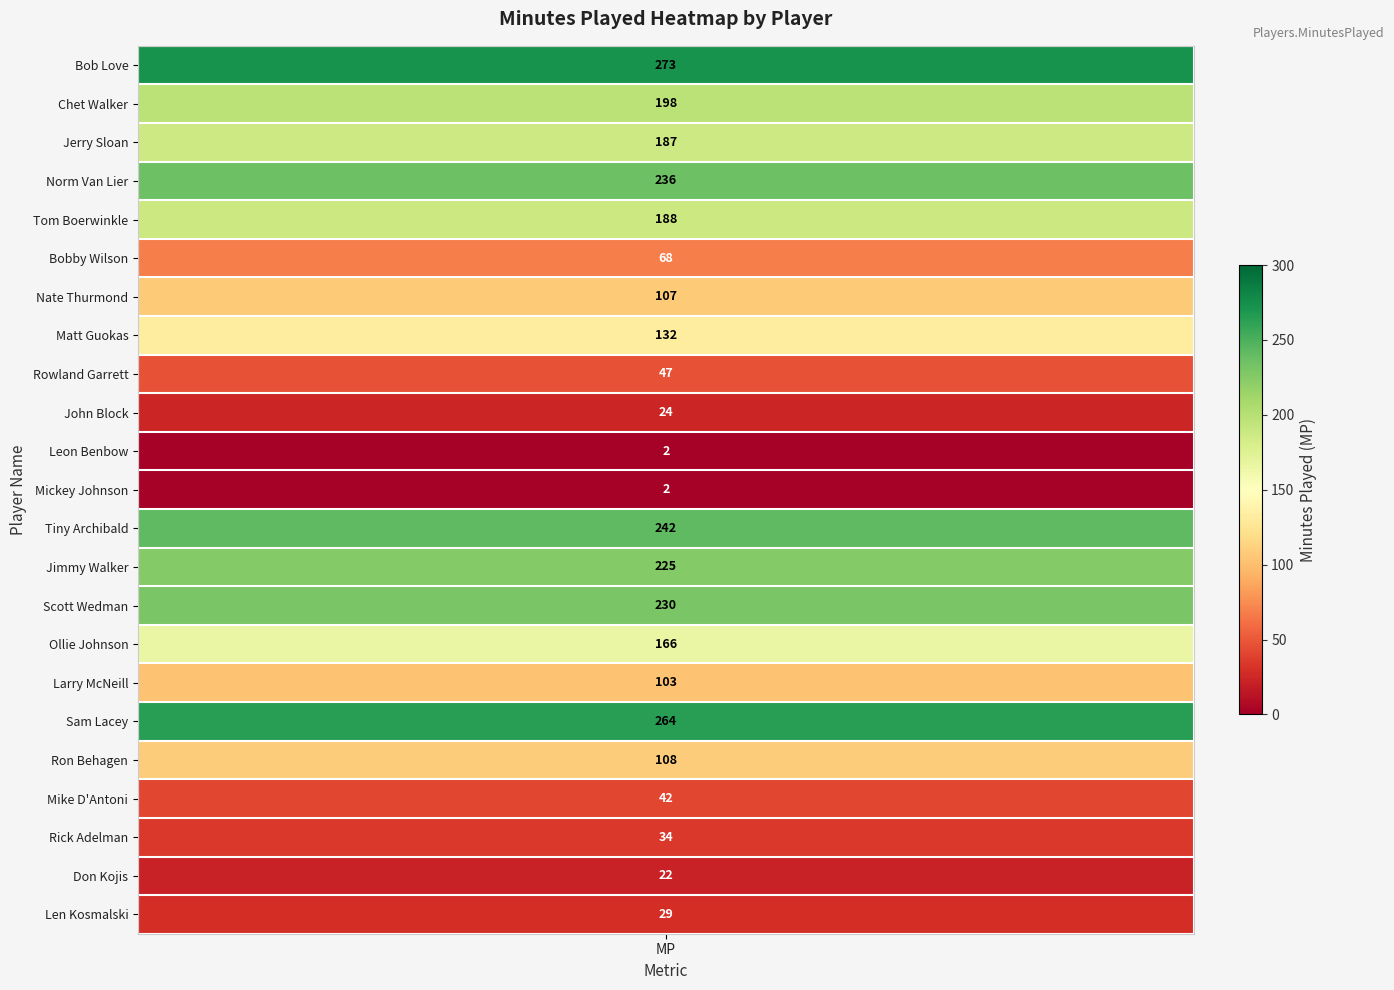

Between 13 and 8, which is larger?

13